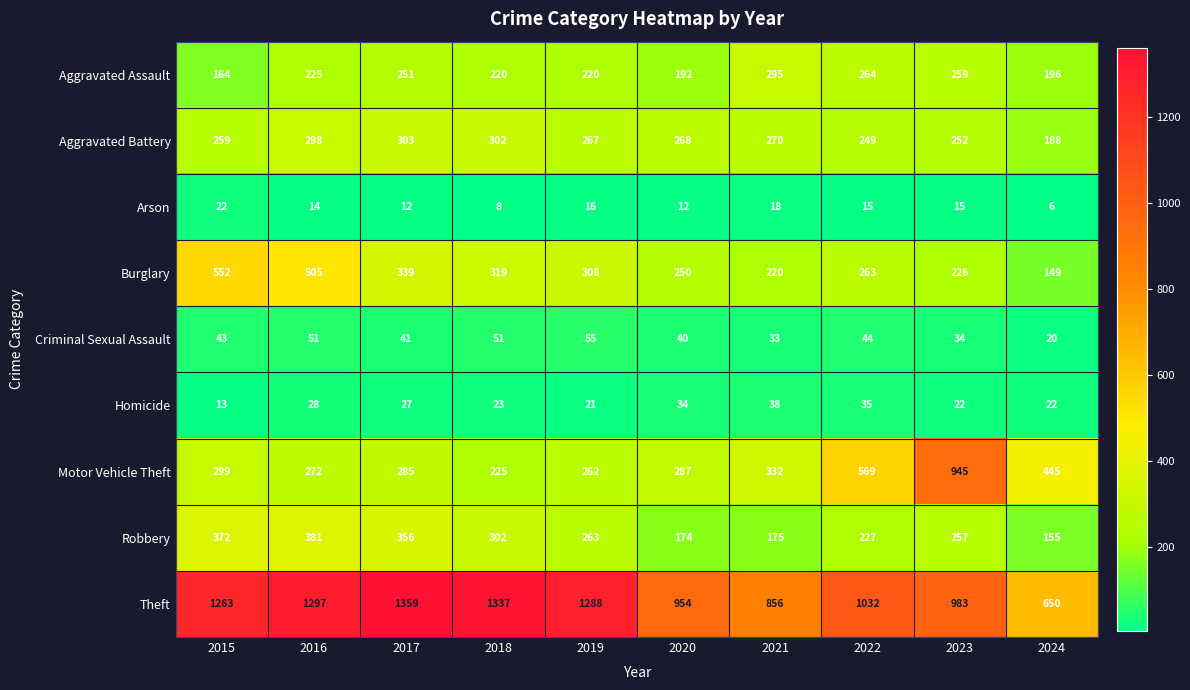

The Theft series shows 1359 at 2017. True or false?

True